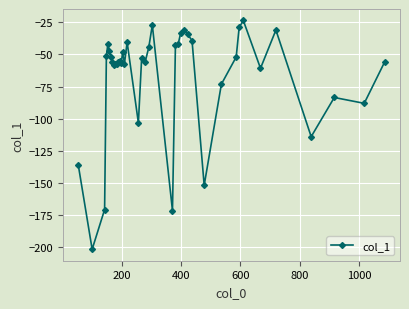

What is the average value?

-67.1